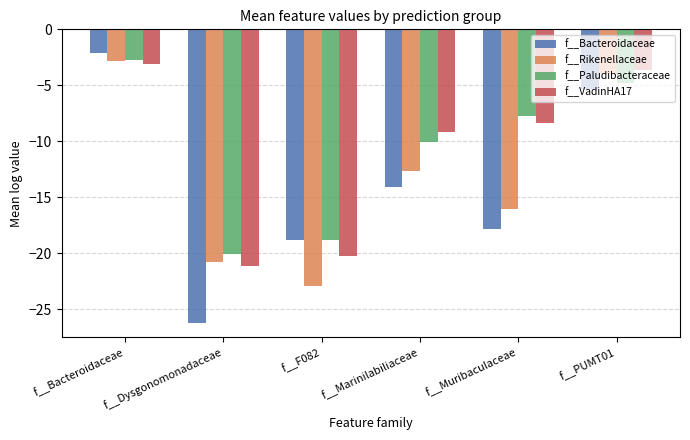

Which series changed the most between f__Bacteroidaceae and f__Muribaculaceae?

f__Bacteroidaceae